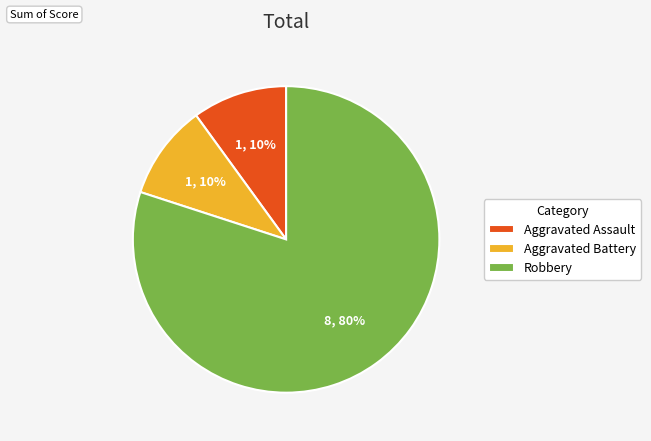

Is there a majority slice in this chart?

Yes